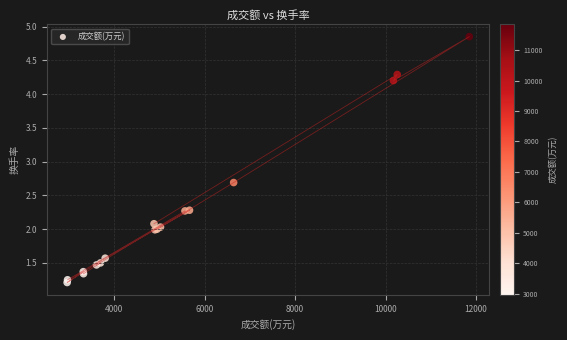

What Y value in the scatter plot is closest to 3?

2.7